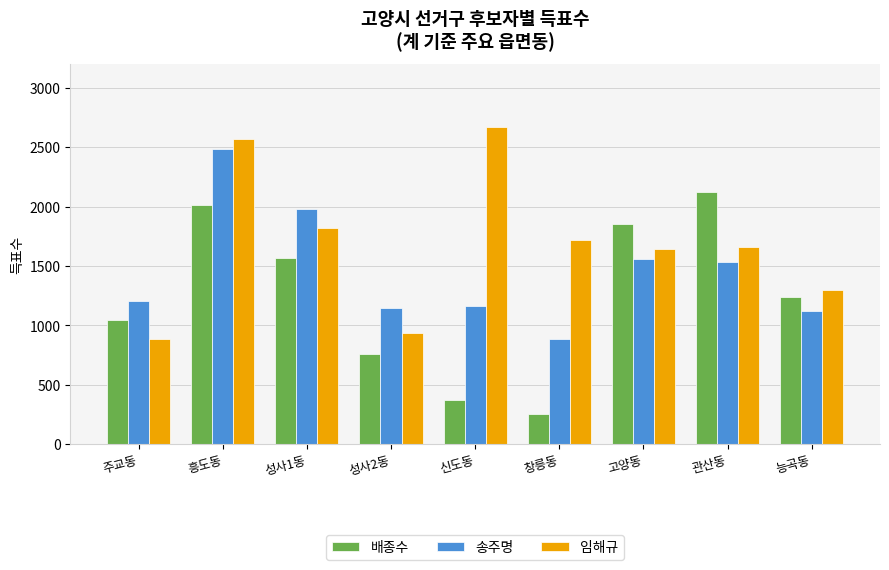

What is the sum of all 송주명 values?

13073